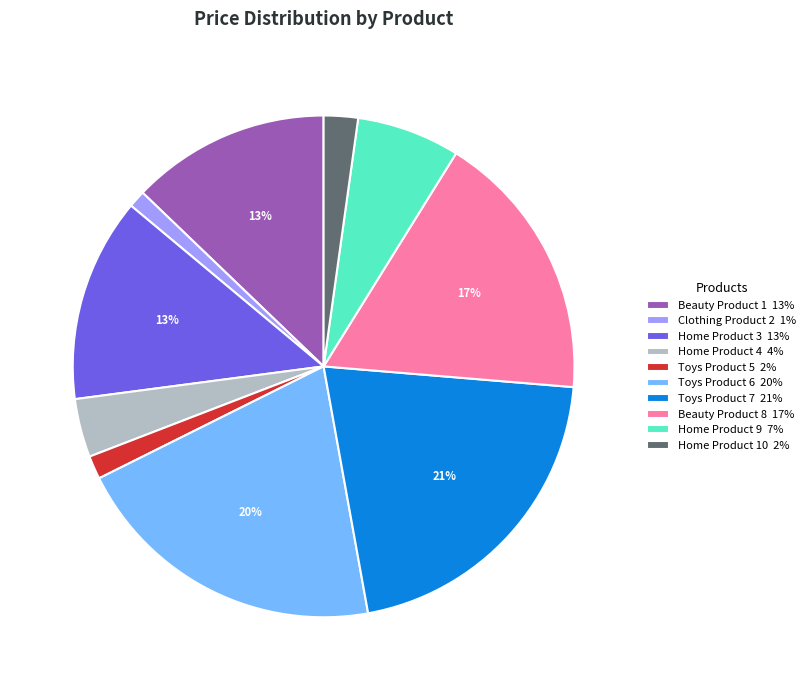

How many segments does this pie chart have?

10